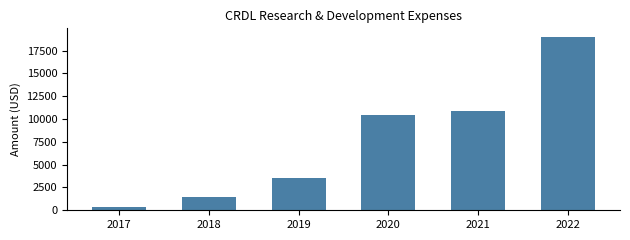

What is the ratio of the value at 2020 to the value at 2017?

26.2